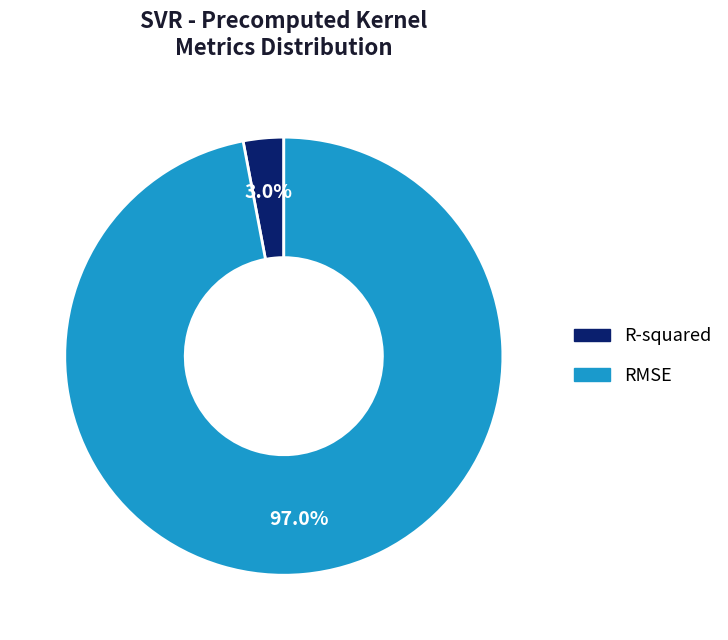

Count the number of slices in the pie.

2